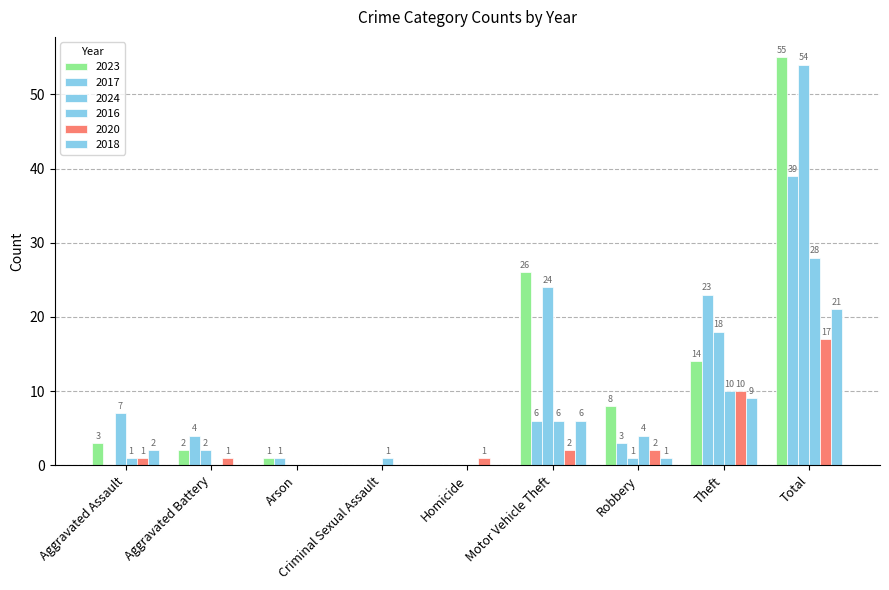

Are the bars horizontal?

No